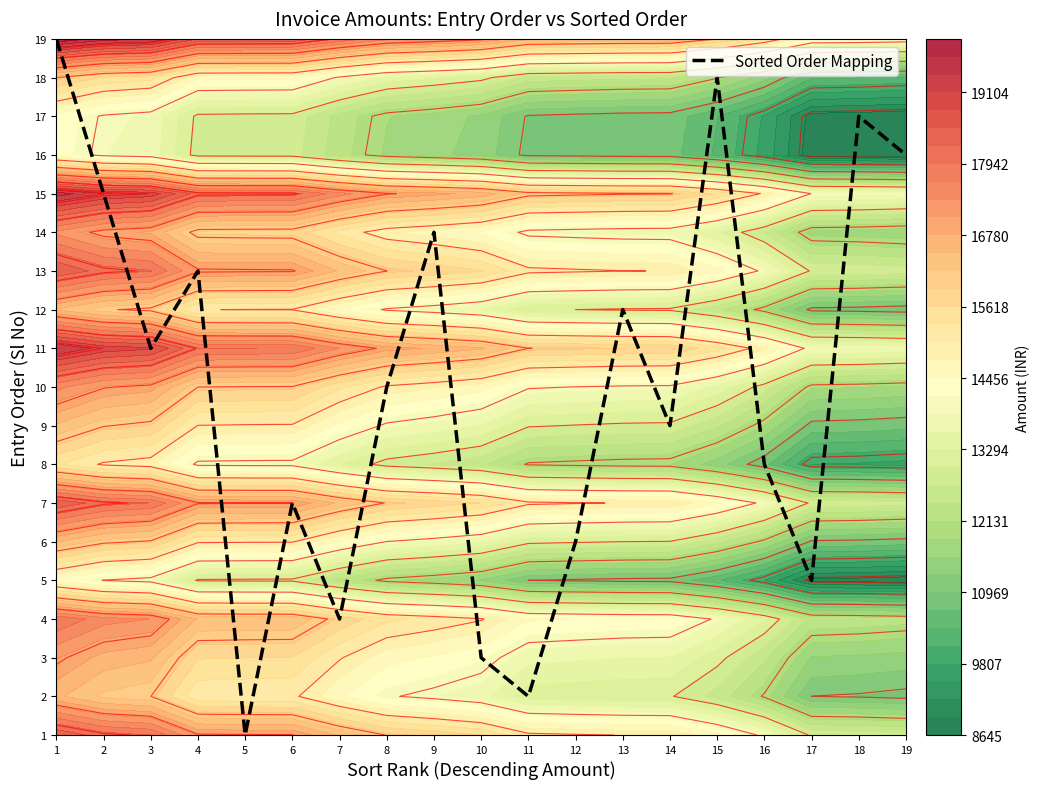

What is the difference between the maximum and minimum values?

18